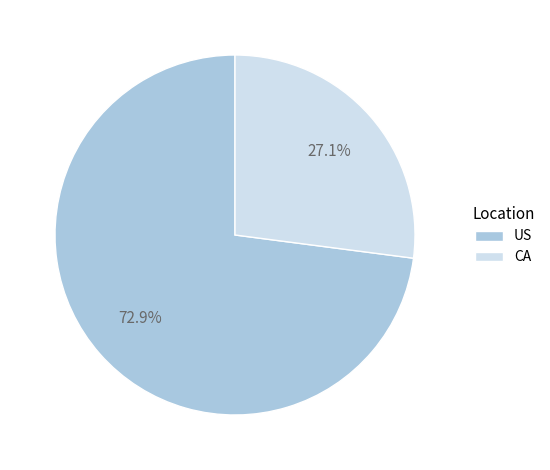

The CA slice represents 37% of the pie. True or false?

False